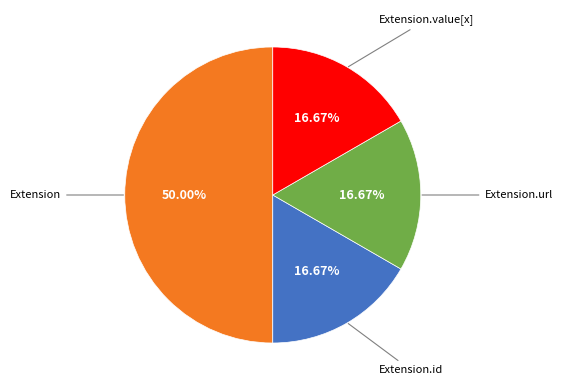

Which slice is the largest?

Extension